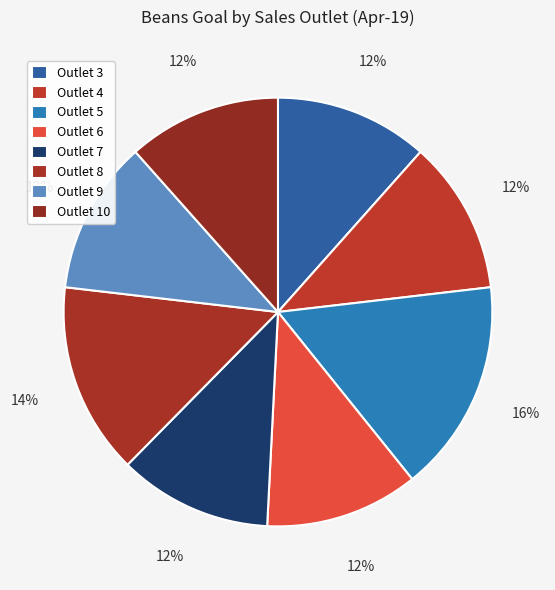

How many segments does this pie chart have?

8